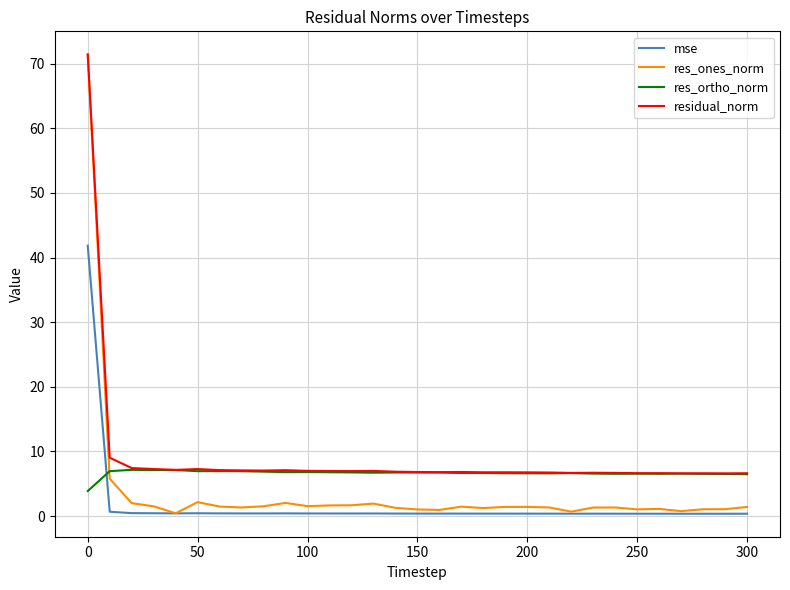

Which series has the largest range (max minus min)?

res_ones_norm